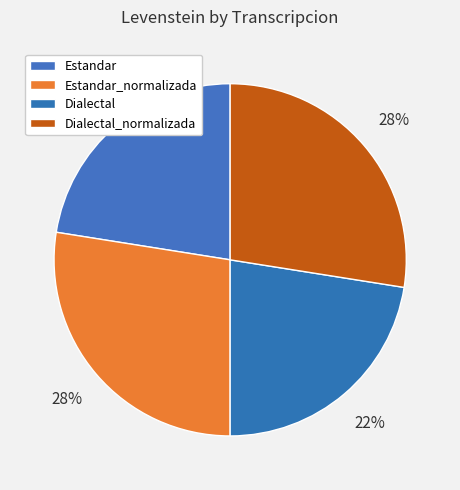

Which slice is the largest?

Estandar_normalizada